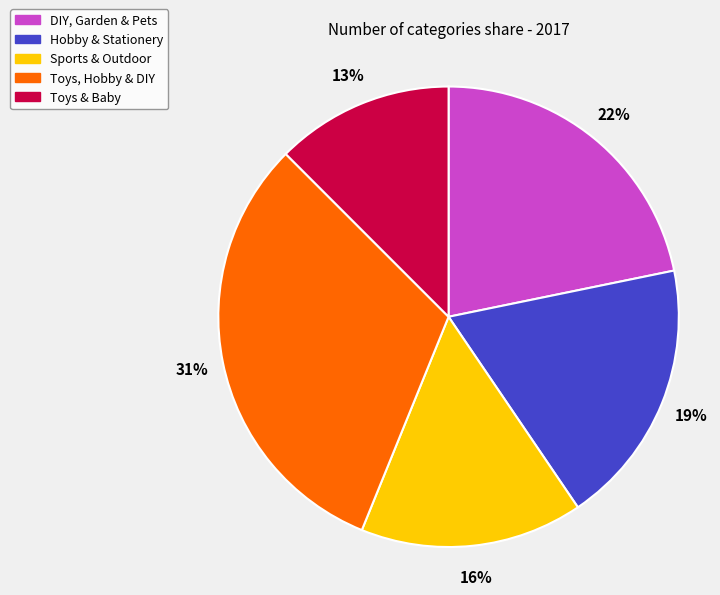

To the nearest percent, what is the difference between the DIY, Garden & Pets and Hobby & Stationery slice percentages?

3%